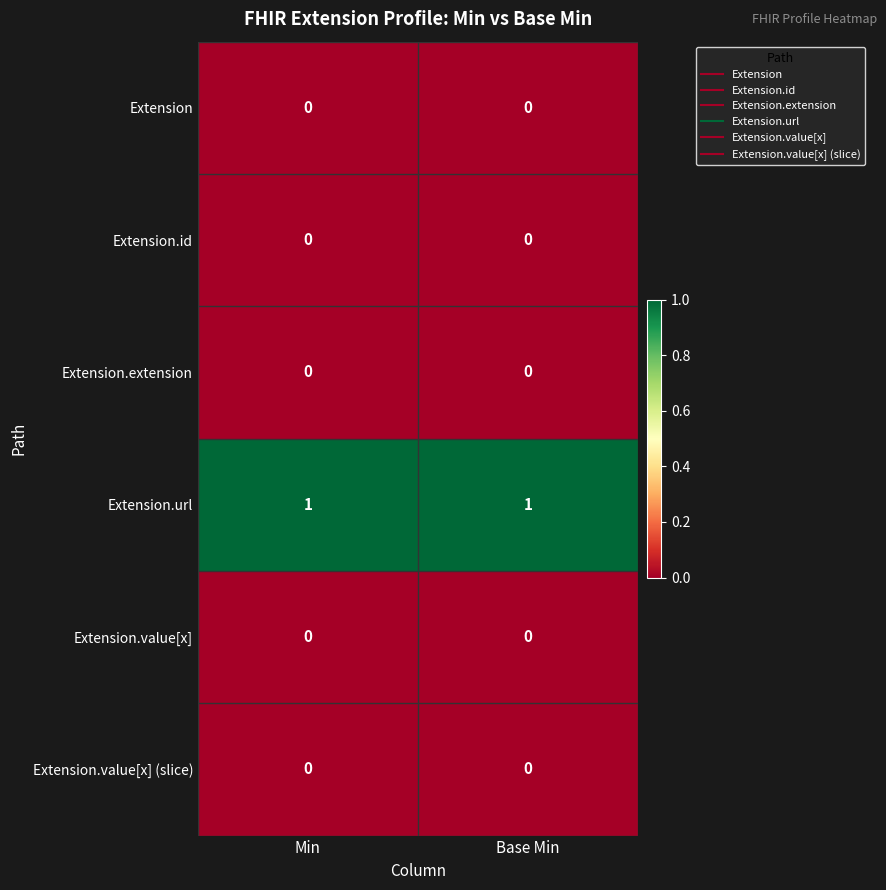

How many categories are shown in the chart?

2